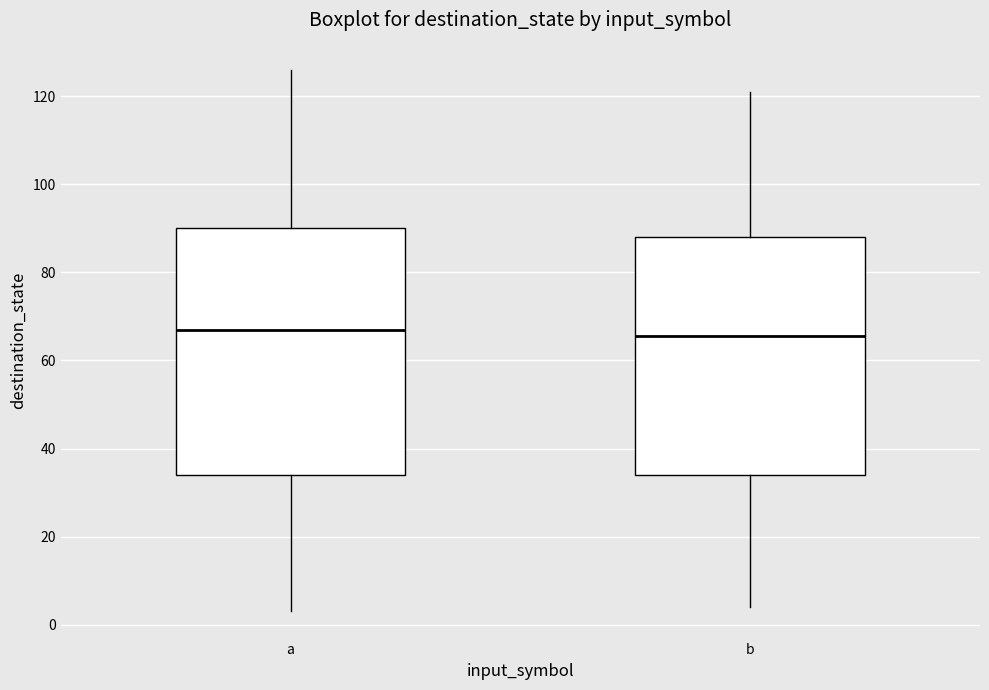

Reading left to right, transcribe this box plot: for each box, give where its median line is, the range the box spans, and where its two whiskers end, as read against the y-axis. The values are not printed on the chart, so give them approximately, as read against the axis.

a: median 68, box 34 to 90, whiskers 4 to 126
b: median 66, box 34 to 88, whiskers 4 to 122